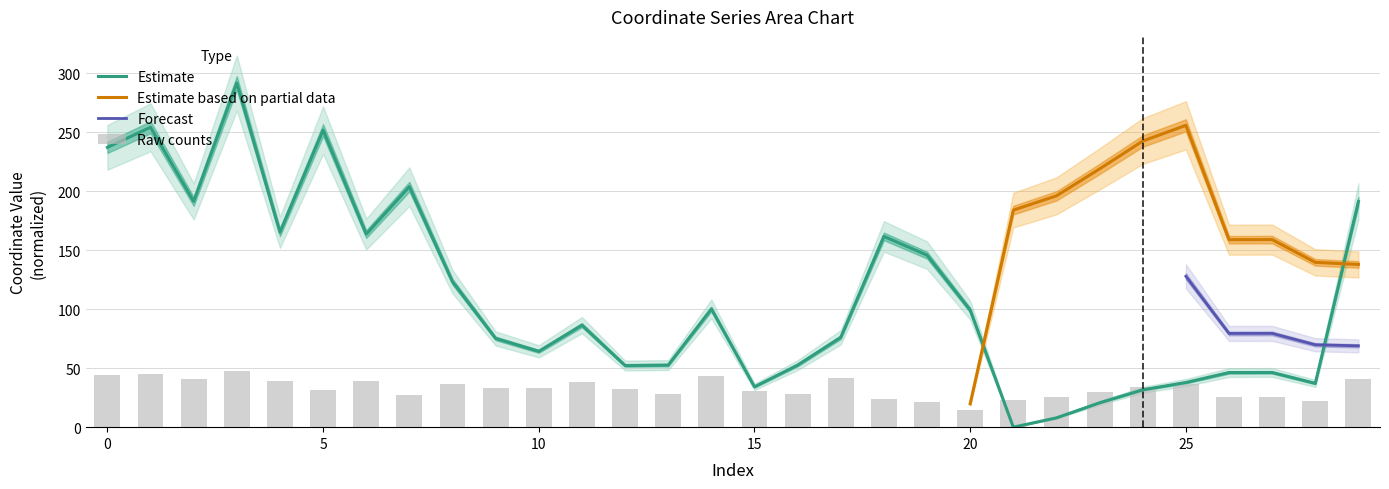

Rank the categories by value from lowest to highest.

21, 22, 23, 24, 15, 28, 25, 26, 27, 12, 16, 13, 10, 9, 17, 11, 20, 14, 8, 19, 18, 6, 4, 2, 29, 7, 0, 5, 1, 3